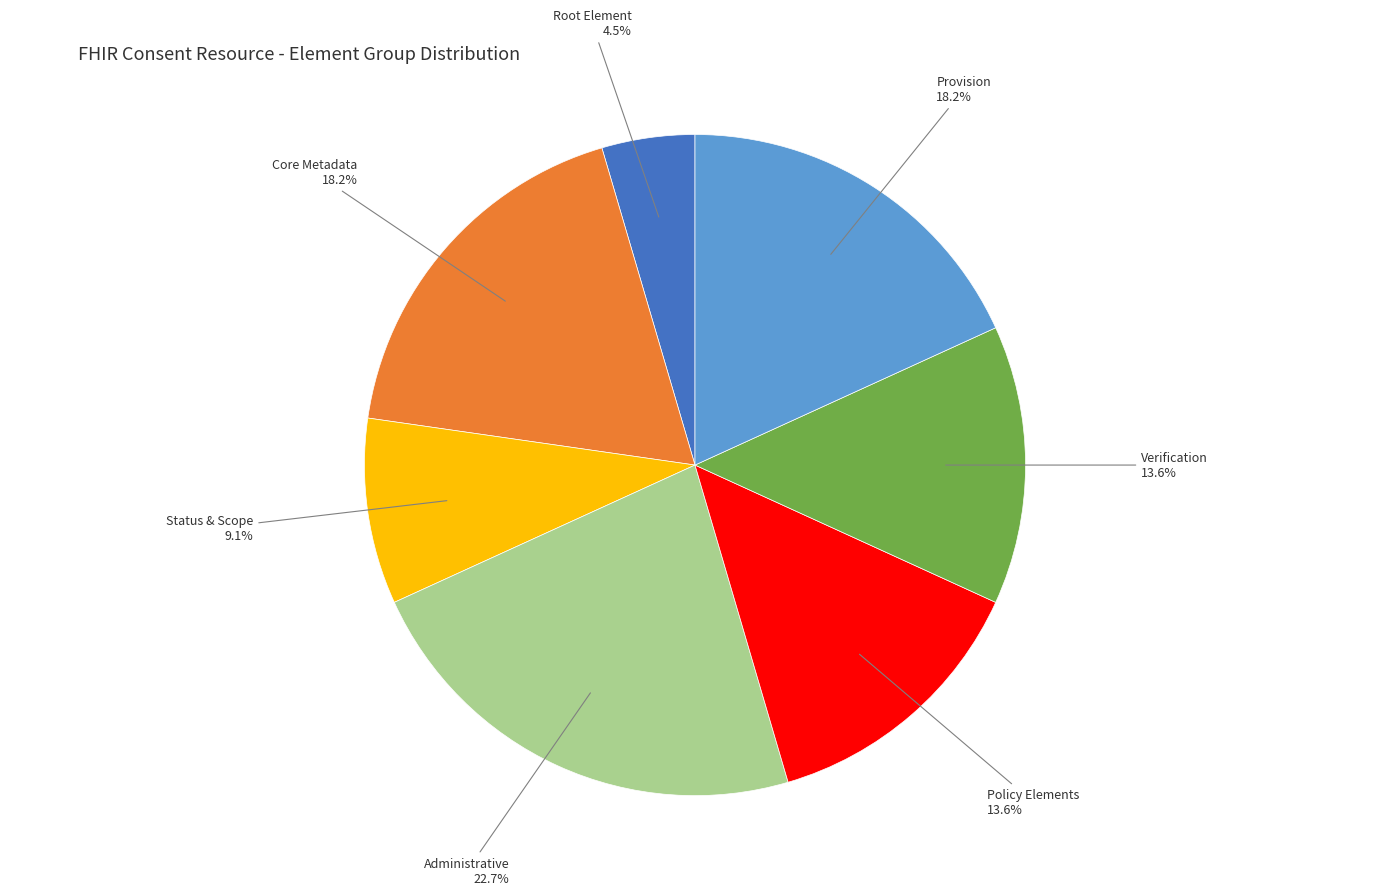

Is there a majority slice in this chart?

No